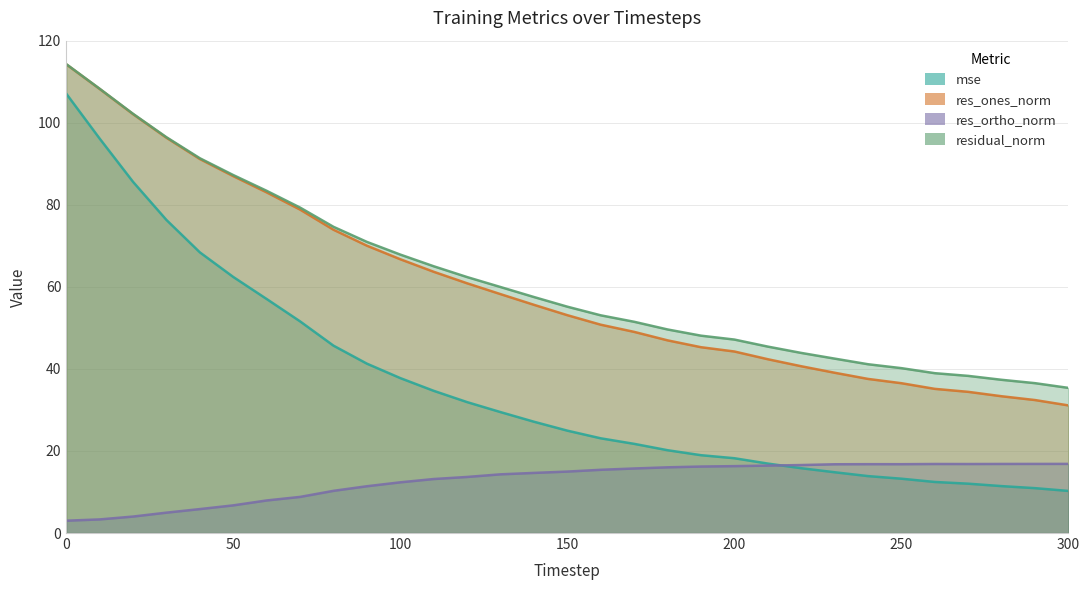

True or false: residual_norm has more than 1 interior local peaks.

False